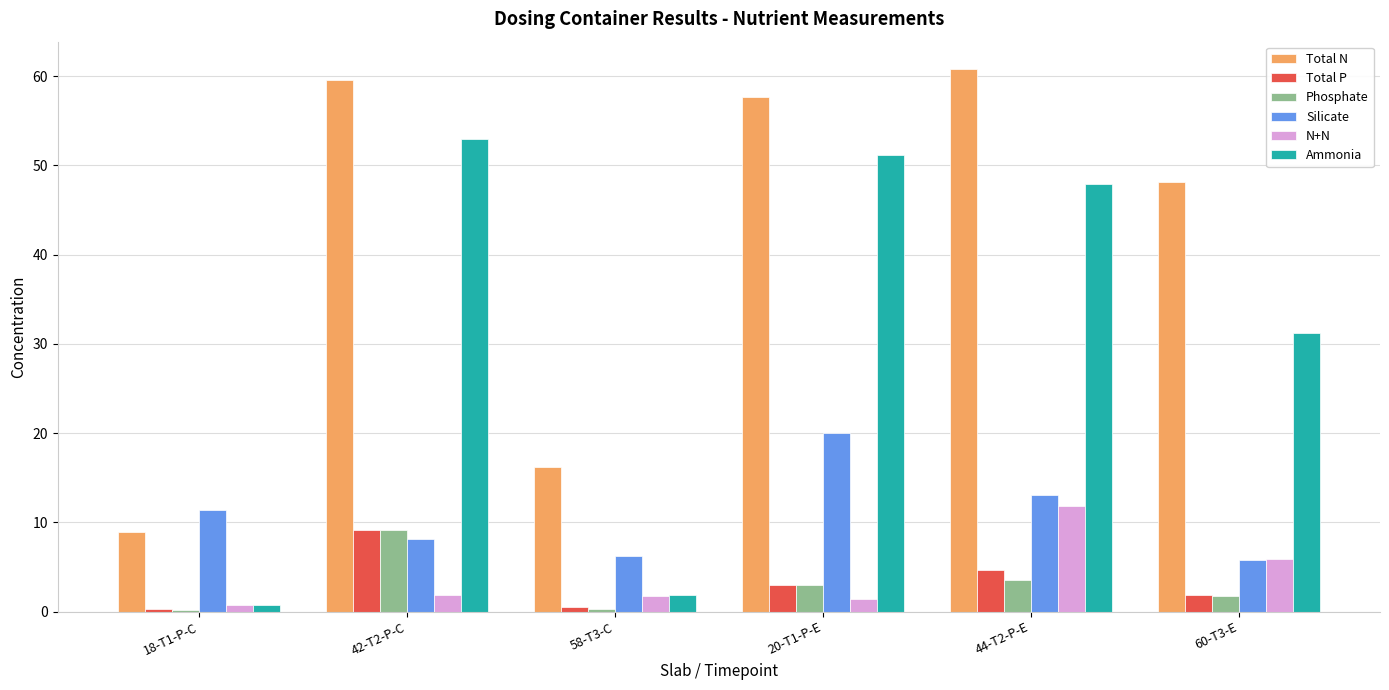

Is it true that N+N equals 1.8 at 58-T3-C?

True